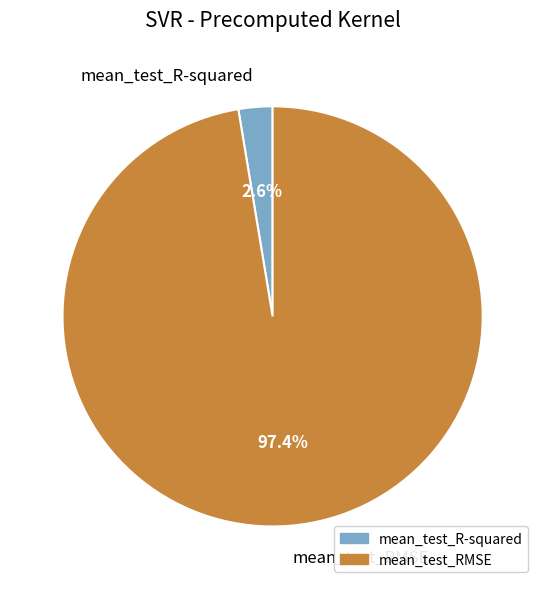

What is the total percentage of mean_test_RMSE and mean_test_R-squared?

100.0%